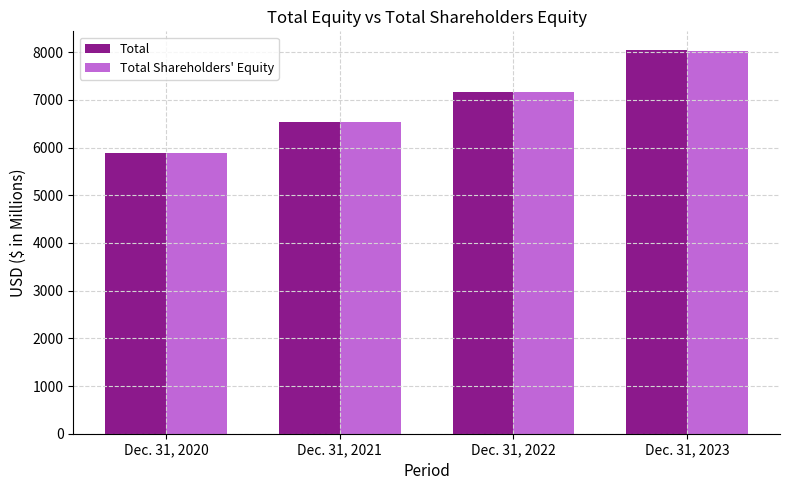

What is the difference between the maximum and minimum values in the Total series?

2142.3